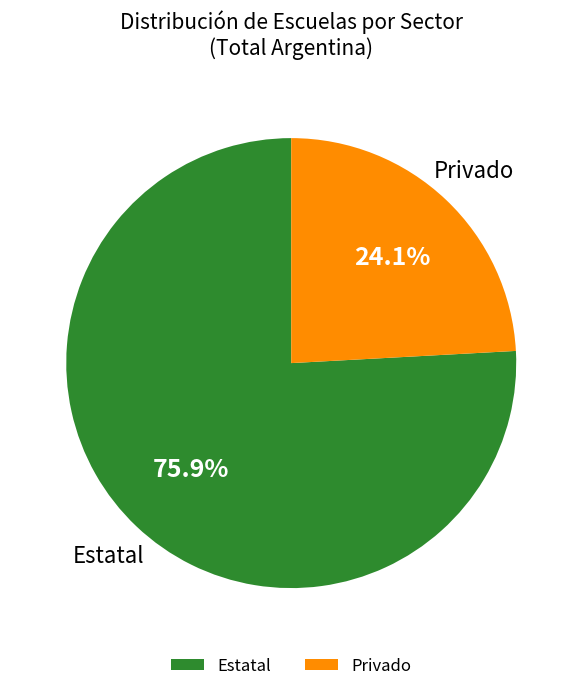

Which slice is the smallest?

Privado